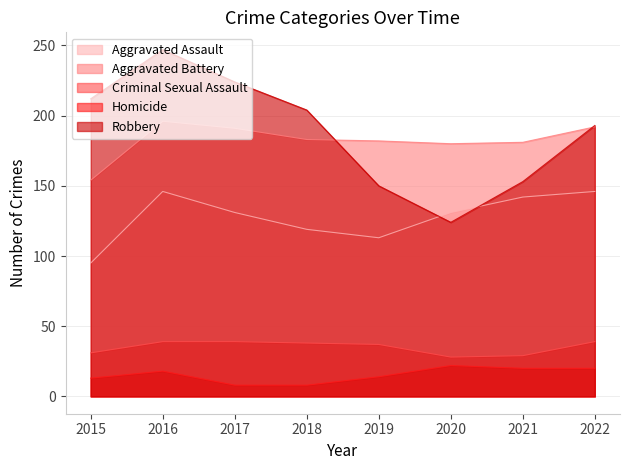

Reading right to left, list all the values displayed in this chart.

Aggravated Assault: 2022=146	2021=142	2020=131	2019=113	2018=119	2017=131	2016=146	2015=95
Aggravated Battery: 2022=192	2021=181	2020=180	2019=182	2018=183	2017=191	2016=196	2015=154
Criminal Sexual Assault: 2022=39	2021=29	2020=28	2019=37	2018=38	2017=39	2016=39	2015=31
Homicide: 2022=20	2021=20	2020=22	2019=14	2018=8	2017=8	2016=18	2015=13
Robbery: 2022=193	2021=153	2020=124	2019=150	2018=204	2017=224	2016=247	2015=212